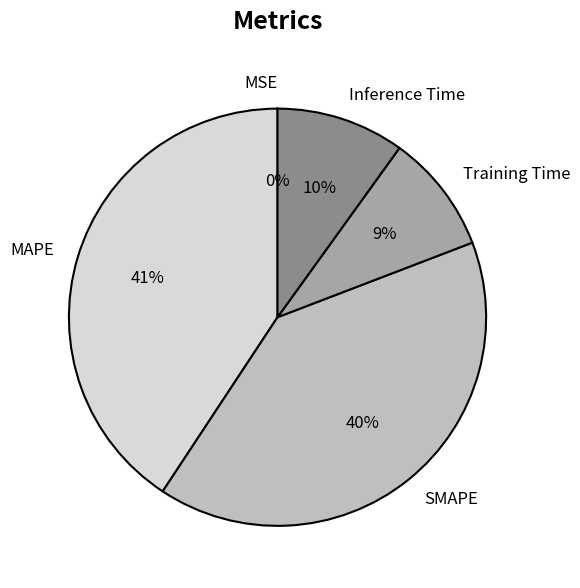

What is the ratio of the value at SMAPE to the value at MAPE?

1.0